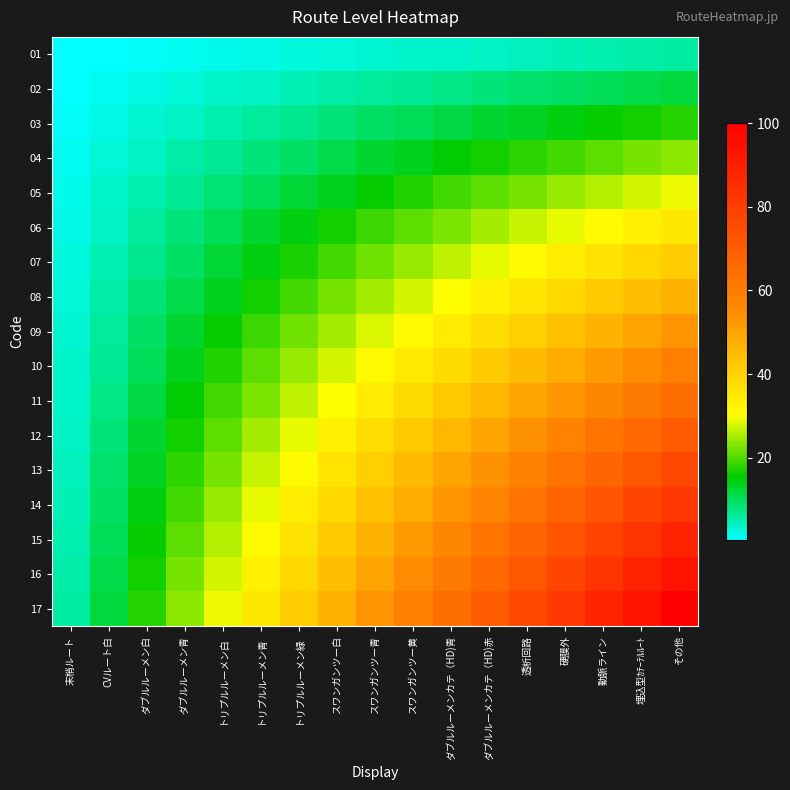

Reading right to left, extract all data points from this chart.

01: その他=5.9	埋込型ｶﾃｰﾃﾙﾙｰﾄ=5.5	動脈ライン=5.2	硬膜外=4.8	透析回路=4.5	ダブルルーメンカテ（HD)赤=4.2	ダブルルーメンカテ（HD)青=3.8	スワンガンツー黄=3.5	スワンガンツー青=3.1	スワンガンツー白=2.8	トリプルルーメン緑=2.4	トリプルルーメン青=2.1	トリプルルーメン白=1.7	ダブルルーメン青=1.4	ダブルルーメン白=1.0	CVルート白=0.7	末梢ルート=0.3
02: その他=11.8	埋込型ｶﾃｰﾃﾙﾙｰﾄ=11.1	動脈ライン=10.4	硬膜外=9.7	透析回路=9.0	ダブルルーメンカテ（HD)赤=8.3	ダブルルーメンカテ（HD)青=7.6	スワンガンツー黄=6.9	スワンガンツー青=6.2	スワンガンツー白=5.5	トリプルルーメン緑=4.8	トリプルルーメン青=4.2	トリプルルーメン白=3.5	ダブルルーメン青=2.8	ダブルルーメン白=2.1	CVルート白=1.4	末梢ルート=0.7
03: その他=17.6	埋込型ｶﾃｰﾃﾙﾙｰﾄ=16.6	動脈ライン=15.6	硬膜外=14.5	透析回路=13.5	ダブルルーメンカテ（HD)赤=12.5	ダブルルーメンカテ（HD)青=11.4	スワンガンツー黄=10.4	スワンガンツー青=9.3	スワンガンツー白=8.3	トリプルルーメン緑=7.3	トリプルルーメン青=6.2	トリプルルーメン白=5.2	ダブルルーメン青=4.2	ダブルルーメン白=3.1	CVルート白=2.1	末梢ルート=1.0
04: その他=23.5	埋込型ｶﾃｰﾃﾙﾙｰﾄ=22.1	動脈ライン=20.8	硬膜外=19.4	透析回路=18.0	ダブルルーメンカテ（HD)赤=16.6	ダブルルーメンカテ（HD)青=15.2	スワンガンツー黄=13.8	スワンガンツー青=12.5	スワンガンツー白=11.1	トリプルルーメン緑=9.7	トリプルルーメン青=8.3	トリプルルーメン白=6.9	ダブルルーメン青=5.5	ダブルルーメン白=4.2	CVルート白=2.8	末梢ルート=1.4
05: その他=29.4	埋込型ｶﾃｰﾃﾙﾙｰﾄ=27.7	動脈ライン=26.0	硬膜外=24.2	透析回路=22.5	ダブルルーメンカテ（HD)赤=20.8	ダブルルーメンカテ（HD)青=19.0	スワンガンツー黄=17.3	スワンガンツー青=15.6	スワンガンツー白=13.8	トリプルルーメン緑=12.1	トリプルルーメン青=10.4	トリプルルーメン白=8.7	ダブルルーメン青=6.9	ダブルルーメン白=5.2	CVルート白=3.5	末梢ルート=1.7
06: その他=35.3	埋込型ｶﾃｰﾃﾙﾙｰﾄ=33.2	動脈ライン=31.1	硬膜外=29.1	透析回路=27.0	ダブルルーメンカテ（HD)赤=24.9	ダブルルーメンカテ（HD)青=22.8	スワンガンツー黄=20.8	スワンガンツー青=18.7	スワンガンツー白=16.6	トリプルルーメン緑=14.5	トリプルルーメン青=12.5	トリプルルーメン白=10.4	ダブルルーメン青=8.3	ダブルルーメン白=6.2	CVルート白=4.2	末梢ルート=2.1
07: その他=41.2	埋込型ｶﾃｰﾃﾙﾙｰﾄ=38.8	動脈ライン=36.3	硬膜外=33.9	透析回路=31.5	ダブルルーメンカテ（HD)赤=29.1	ダブルルーメンカテ（HD)青=26.6	スワンガンツー黄=24.2	スワンガンツー青=21.8	スワンガンツー白=19.4	トリプルルーメン緑=17.0	トリプルルーメン青=14.5	トリプルルーメン白=12.1	ダブルルーメン青=9.7	ダブルルーメン白=7.3	CVルート白=4.8	末梢ルート=2.4
08: その他=47.1	埋込型ｶﾃｰﾃﾙﾙｰﾄ=44.3	動脈ライン=41.5	硬膜外=38.8	透析回路=36.0	ダブルルーメンカテ（HD)赤=33.2	ダブルルーメンカテ（HD)青=30.4	スワンガンツー黄=27.7	スワンガンツー青=24.9	スワンガンツー白=22.1	トリプルルーメン緑=19.4	トリプルルーメン青=16.6	トリプルルーメン白=13.8	ダブルルーメン青=11.1	ダブルルーメン白=8.3	CVルート白=5.5	末梢ルート=2.8
09: その他=52.9	埋込型ｶﾃｰﾃﾙﾙｰﾄ=49.8	動脈ライン=46.7	硬膜外=43.6	透析回路=40.5	ダブルルーメンカテ（HD)赤=37.4	ダブルルーメンカテ（HD)青=34.3	スワンガンツー黄=31.1	スワンガンツー青=28.0	スワンガンツー白=24.9	トリプルルーメン緑=21.8	トリプルルーメン青=18.7	トリプルルーメン白=15.6	ダブルルーメン青=12.5	ダブルルーメン白=9.3	CVルート白=6.2	末梢ルート=3.1
10: その他=58.8	埋込型ｶﾃｰﾃﾙﾙｰﾄ=55.4	動脈ライン=51.9	硬膜外=48.4	透析回路=45.0	ダブルルーメンカテ（HD)赤=41.5	ダブルルーメンカテ（HD)青=38.1	スワンガンツー黄=34.6	スワンガンツー青=31.1	スワンガンツー白=27.7	トリプルルーメン緑=24.2	トリプルルーメン青=20.8	トリプルルーメン白=17.3	ダブルルーメン青=13.8	ダブルルーメン白=10.4	CVルート白=6.9	末梢ルート=3.5
11: その他=64.7	埋込型ｶﾃｰﾃﾙﾙｰﾄ=60.9	動脈ライン=57.1	硬膜外=53.3	透析回路=49.5	ダブルルーメンカテ（HD)赤=45.7	ダブルルーメンカテ（HD)青=41.9	スワンガンツー黄=38.1	スワンガンツー青=34.3	スワンガンツー白=30.4	トリプルルーメン緑=26.6	トリプルルーメン青=22.8	トリプルルーメン白=19.0	ダブルルーメン青=15.2	ダブルルーメン白=11.4	CVルート白=7.6	末梢ルート=3.8
12: その他=70.6	埋込型ｶﾃｰﾃﾙﾙｰﾄ=66.4	動脈ライン=62.3	硬膜外=58.1	透析回路=54.0	ダブルルーメンカテ（HD)赤=49.8	ダブルルーメンカテ（HD)青=45.7	スワンガンツー黄=41.5	スワンガンツー青=37.4	スワンガンツー白=33.2	トリプルルーメン緑=29.1	トリプルルーメン青=24.9	トリプルルーメン白=20.8	ダブルルーメン青=16.6	ダブルルーメン白=12.5	CVルート白=8.3	末梢ルート=4.2
13: その他=76.5	埋込型ｶﾃｰﾃﾙﾙｰﾄ=72.0	動脈ライン=67.5	硬膜外=63.0	透析回路=58.5	ダブルルーメンカテ（HD)赤=54.0	ダブルルーメンカテ（HD)青=49.5	スワンガンツー黄=45.0	スワンガンツー青=40.5	スワンガンツー白=36.0	トリプルルーメン緑=31.5	トリプルルーメン青=27.0	トリプルルーメン白=22.5	ダブルルーメン青=18.0	ダブルルーメン白=13.5	CVルート白=9.0	末梢ルート=4.5
14: その他=82.4	埋込型ｶﾃｰﾃﾙﾙｰﾄ=77.5	動脈ライン=72.7	硬膜外=67.8	透析回路=63.0	ダブルルーメンカテ（HD)赤=58.1	ダブルルーメンカテ（HD)青=53.3	スワンガンツー黄=48.4	スワンガンツー青=43.6	スワンガンツー白=38.8	トリプルルーメン緑=33.9	トリプルルーメン青=29.1	トリプルルーメン白=24.2	ダブルルーメン青=19.4	ダブルルーメン白=14.5	CVルート白=9.7	末梢ルート=4.8
15: その他=88.2	埋込型ｶﾃｰﾃﾙﾙｰﾄ=83.0	動脈ライン=77.9	硬膜外=72.7	透析回路=67.5	ダブルルーメンカテ（HD)赤=62.3	ダブルルーメンカテ（HD)青=57.1	スワンガンツー黄=51.9	スワンガンツー青=46.7	スワンガンツー白=41.5	トリプルルーメン緑=36.3	トリプルルーメン青=31.1	トリプルルーメン白=26.0	ダブルルーメン青=20.8	ダブルルーメン白=15.6	CVルート白=10.4	末梢ルート=5.2
16: その他=94.1	埋込型ｶﾃｰﾃﾙﾙｰﾄ=88.6	動脈ライン=83.0	硬膜外=77.5	透析回路=72.0	ダブルルーメンカテ（HD)赤=66.4	ダブルルーメンカテ（HD)青=60.9	スワンガンツー黄=55.4	スワンガンツー青=49.8	スワンガンツー白=44.3	トリプルルーメン緑=38.8	トリプルルーメン青=33.2	トリプルルーメン白=27.7	ダブルルーメン青=22.1	ダブルルーメン白=16.6	CVルート白=11.1	末梢ルート=5.5
17: その他=100.0	埋込型ｶﾃｰﾃﾙﾙｰﾄ=94.1	動脈ライン=88.2	硬膜外=82.4	透析回路=76.5	ダブルルーメンカテ（HD)赤=70.6	ダブルルーメンカテ（HD)青=64.7	スワンガンツー黄=58.8	スワンガンツー青=52.9	スワンガンツー白=47.1	トリプルルーメン緑=41.2	トリプルルーメン青=35.3	トリプルルーメン白=29.4	ダブルルーメン青=23.5	ダブルルーメン白=17.6	CVルート白=11.8	末梢ルート=5.9